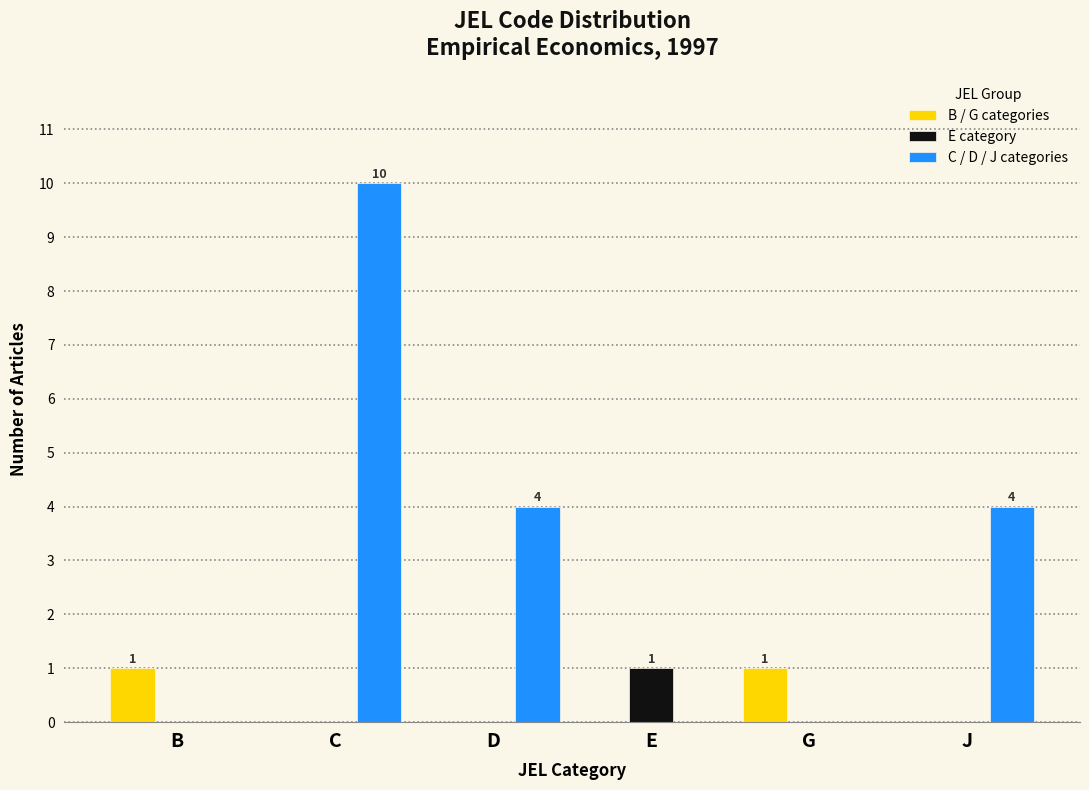

Reading left to right, list all the values displayed in this chart.

B / G categories: B=1	C=0	D=0	E=0	G=1	J=0
E category: B=0	C=0	D=0	E=1	G=0	J=0
C / D / J categories: B=0	C=10	D=4	E=0	G=0	J=4